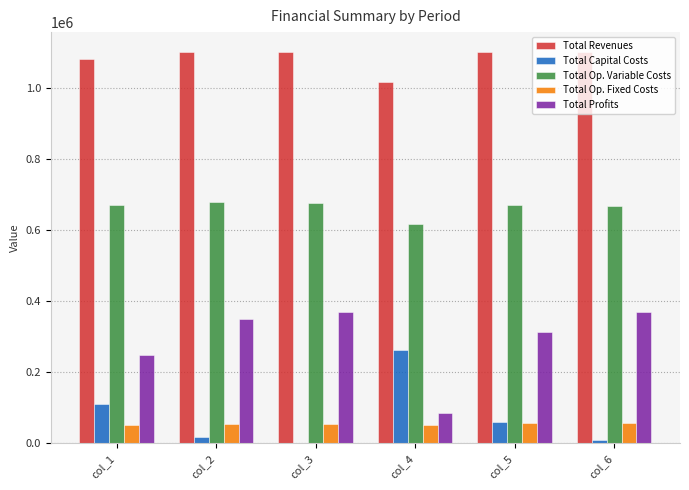

What is the greatest value displayed?

1101351.0